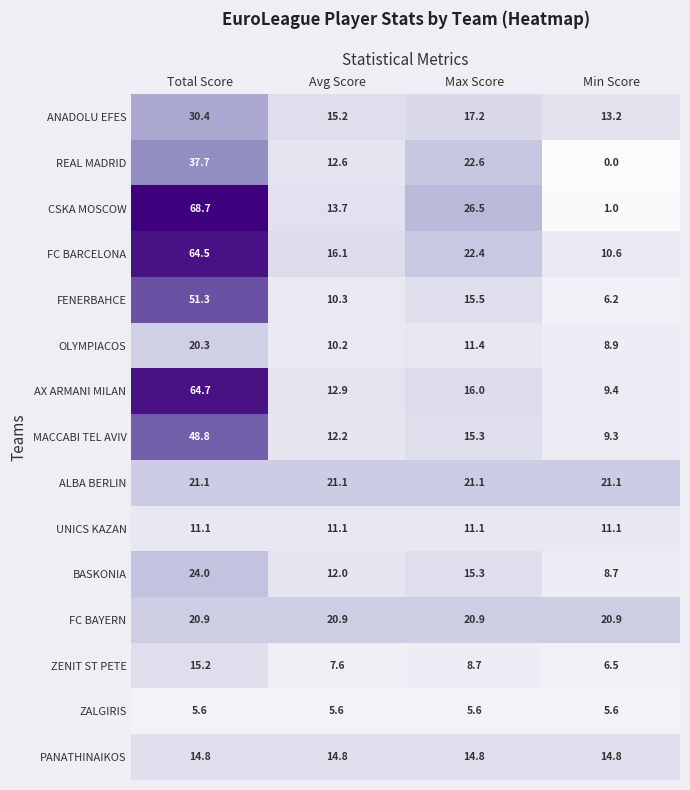

Is it true that CSKA MOSCOW equals 34.6 at Max Score?

False